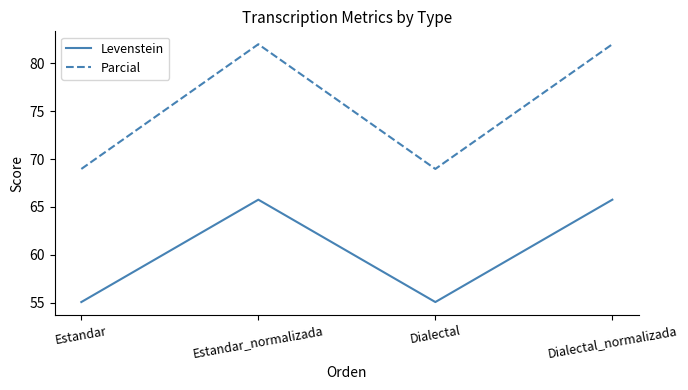

How many lines are shown in the chart?

2